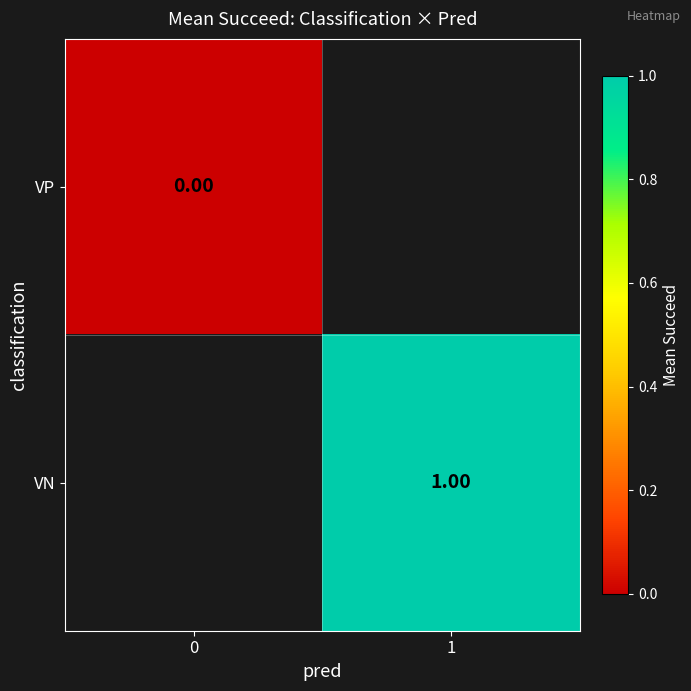

At 0, list the series in order from smallest to largest.

VP, VN